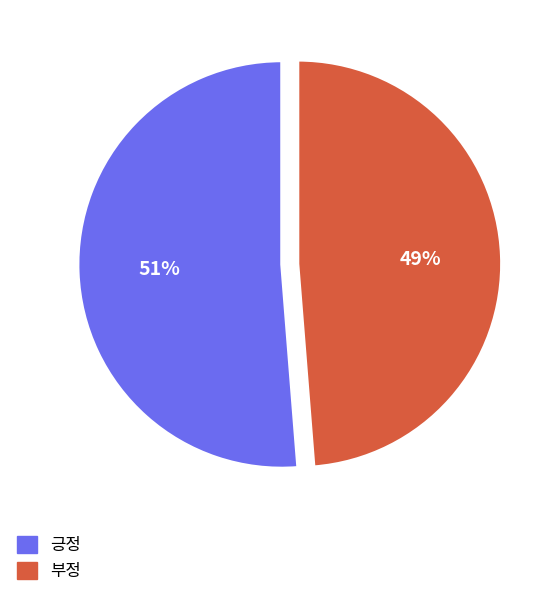

How many segments does this pie chart have?

2